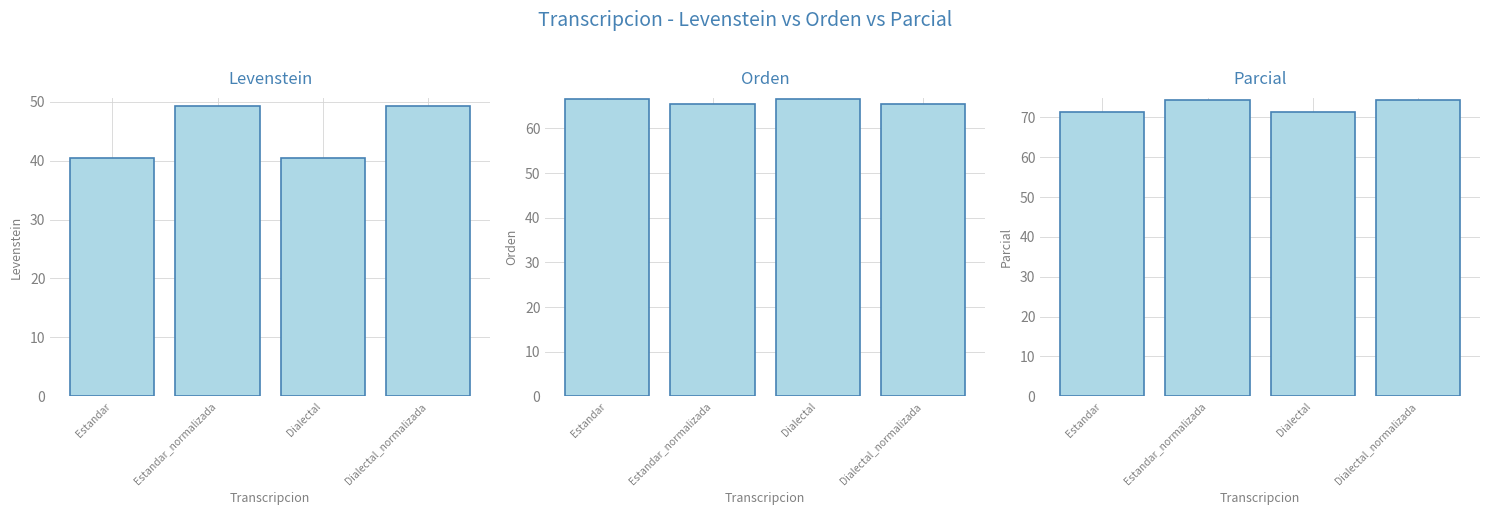

Are the bars horizontal?

No